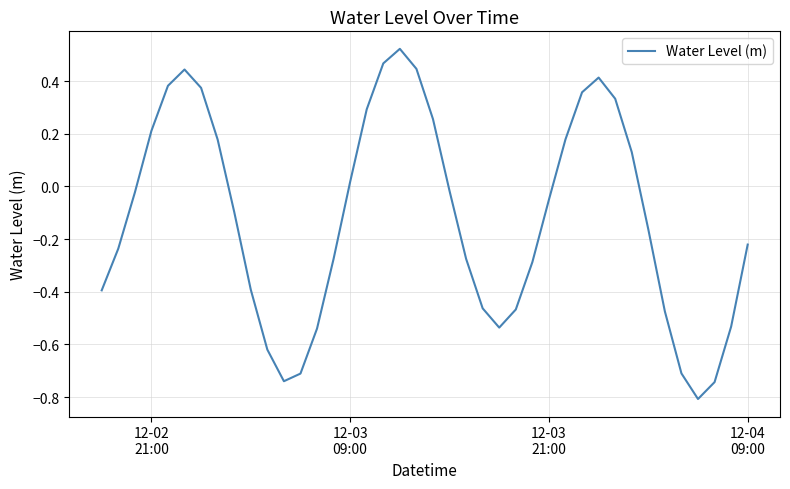

Does the chart have visible grid lines?

Yes